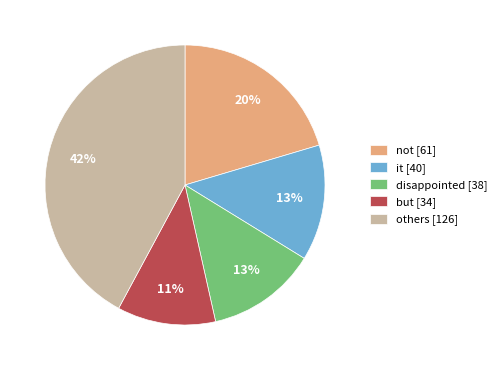

Count the number of slices in the pie.

5